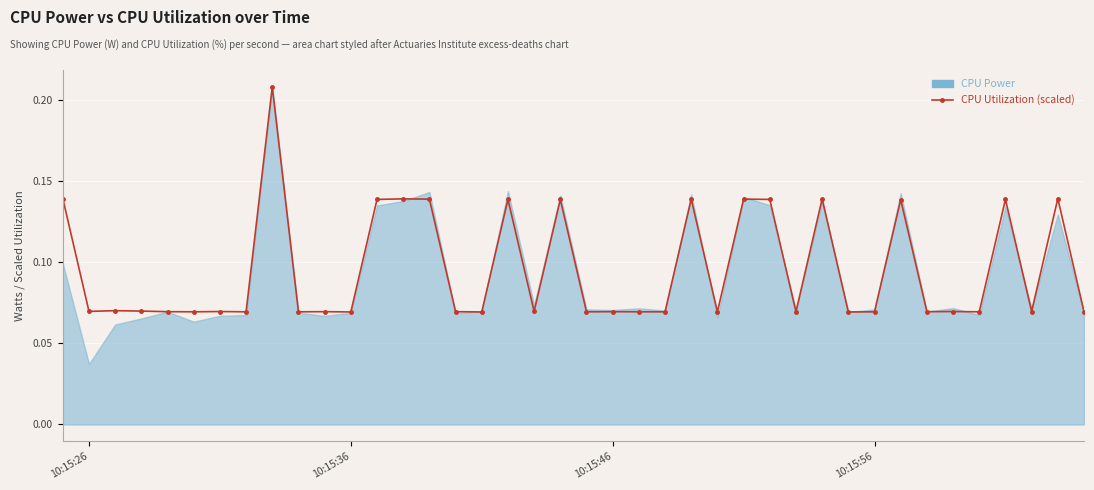

How many CPU Utilization (scaled) values are between 0 and 1?

40